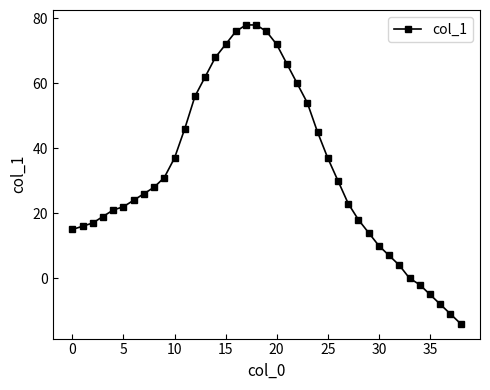

What is the sum of all values?

1268